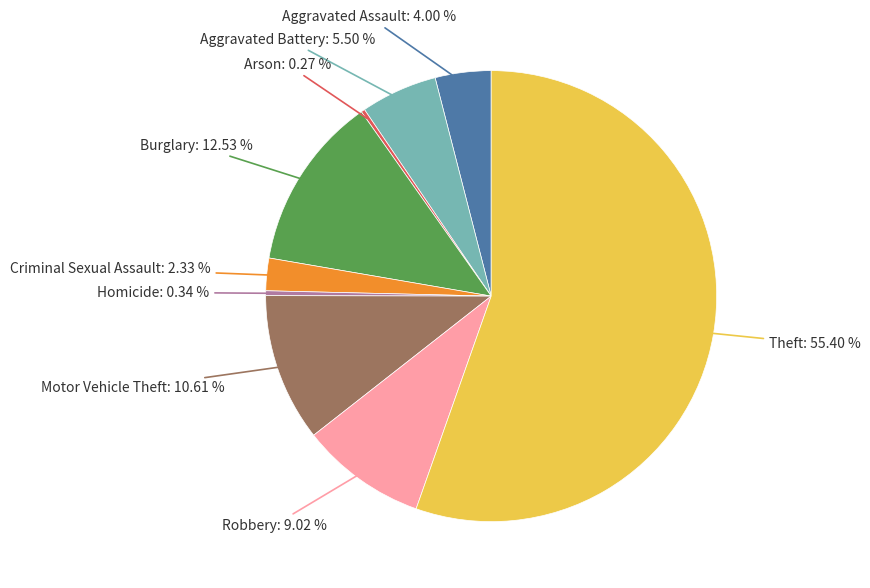

Is there a majority slice in this chart?

Yes